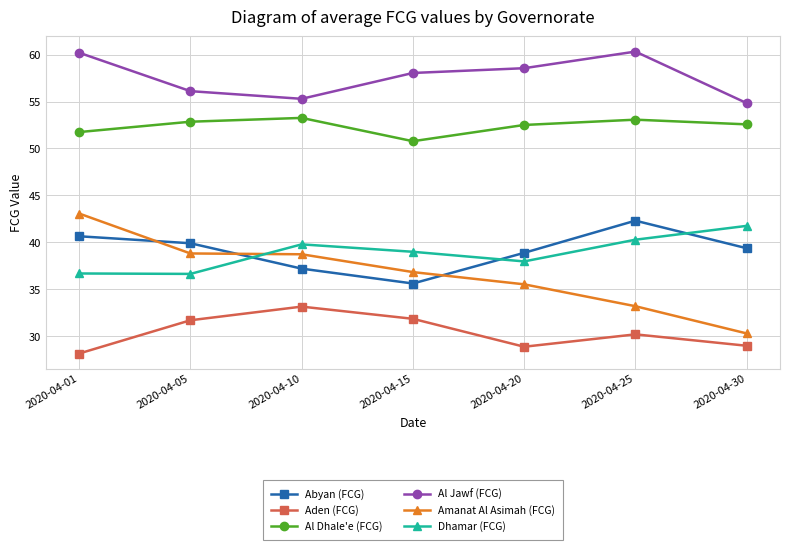

What is the difference between the second highest and second lowest values in the Amanat Al Asimah (FCG) series?

5.6